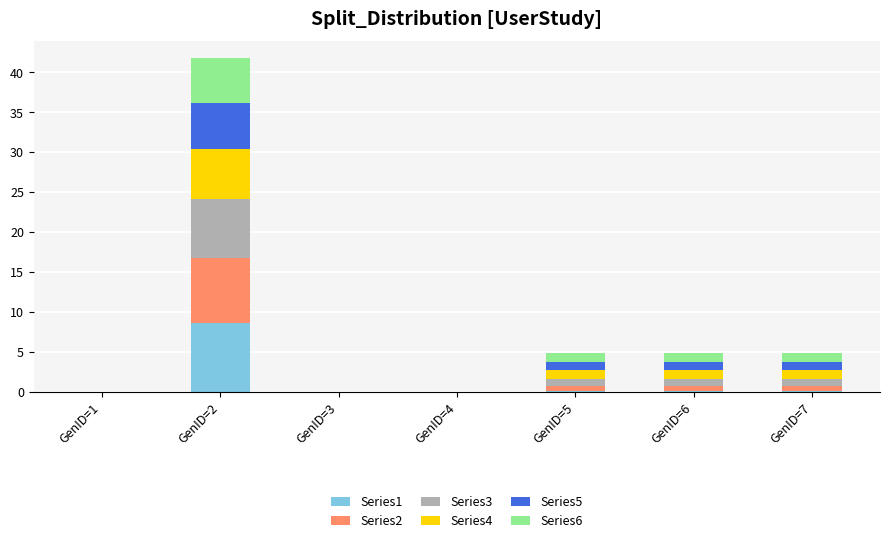

What is the maximum value for Series1?

8.7